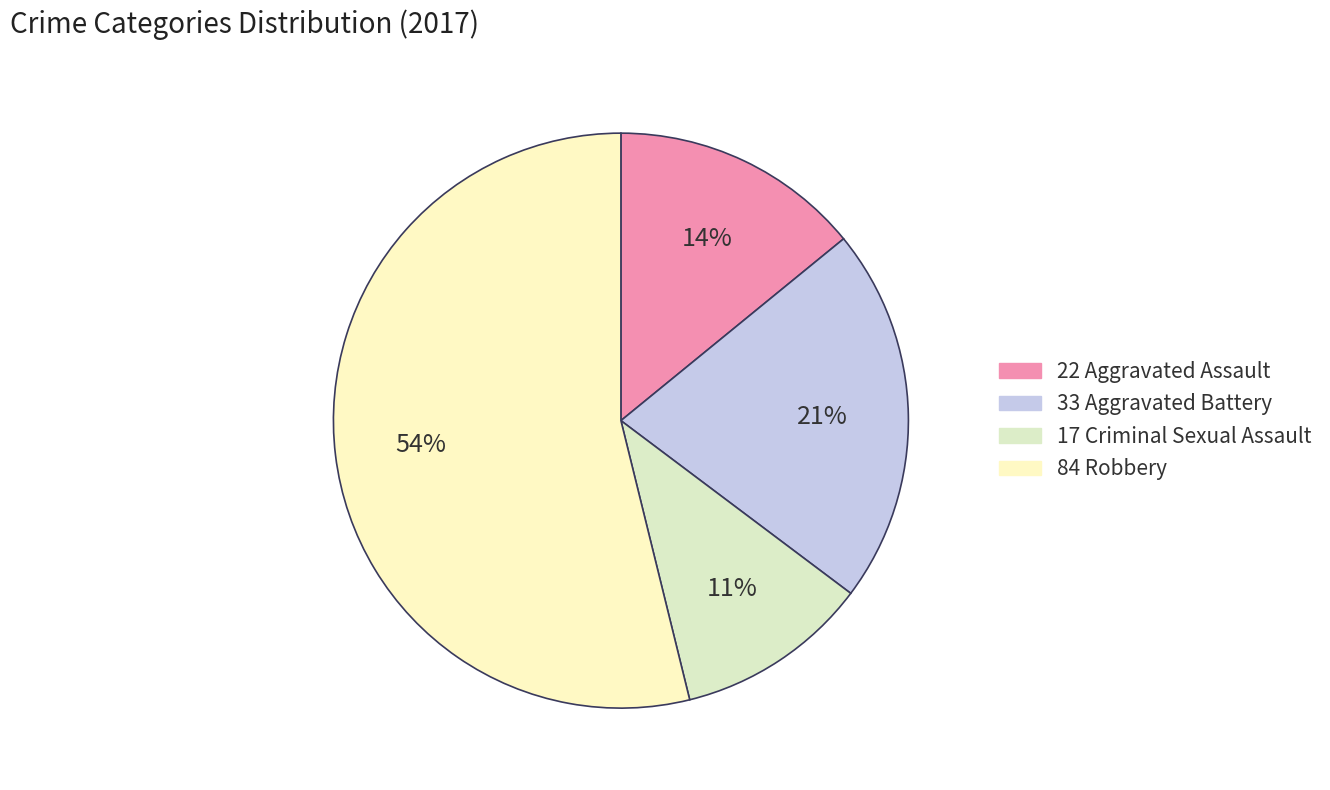

How many slices are in this pie chart?

4